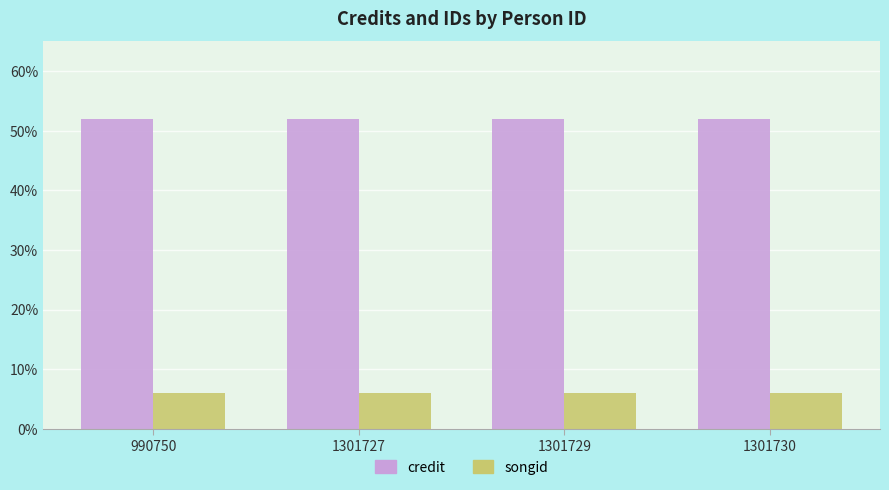

What is the difference between the highest and lowest values at 1301730?

46